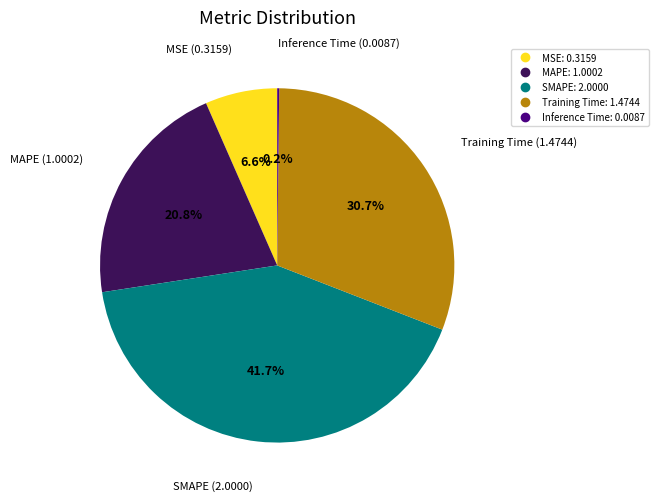

What is the largest slice in the pie chart?

SMAPE